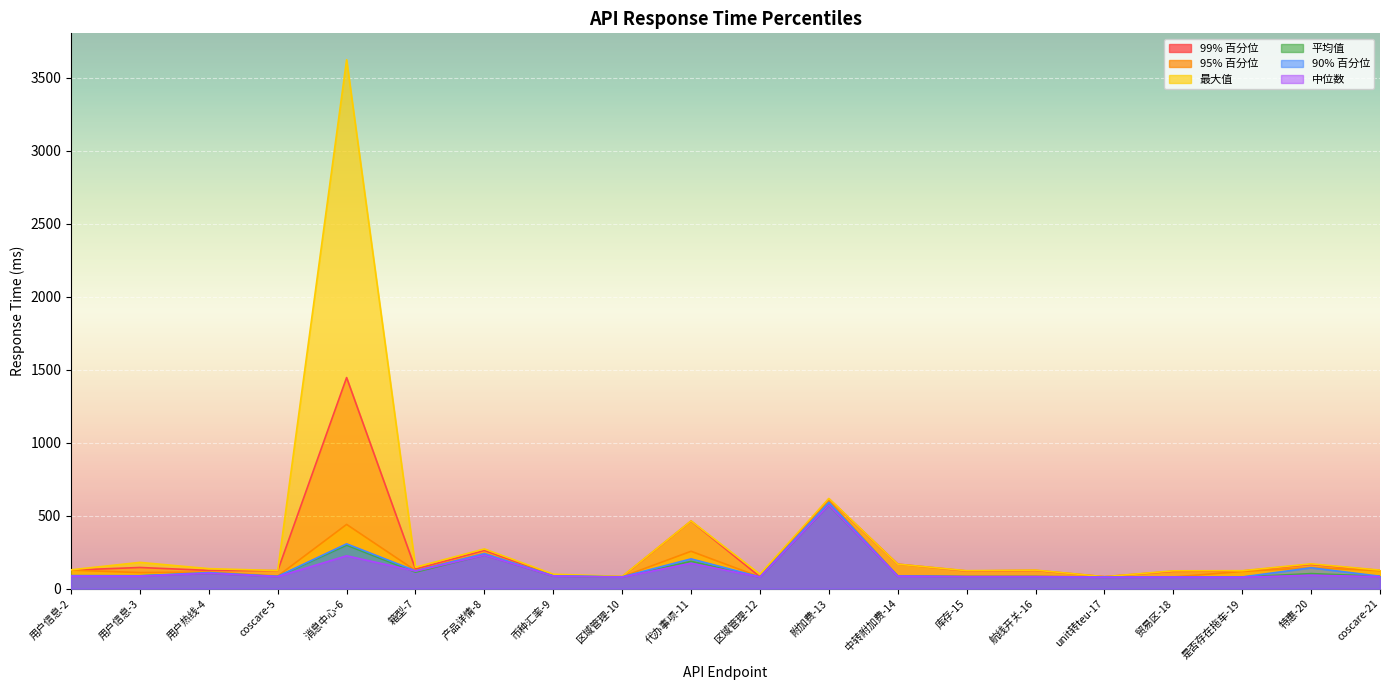

At which label does 中位数 first exceed 85?

用户热线-4